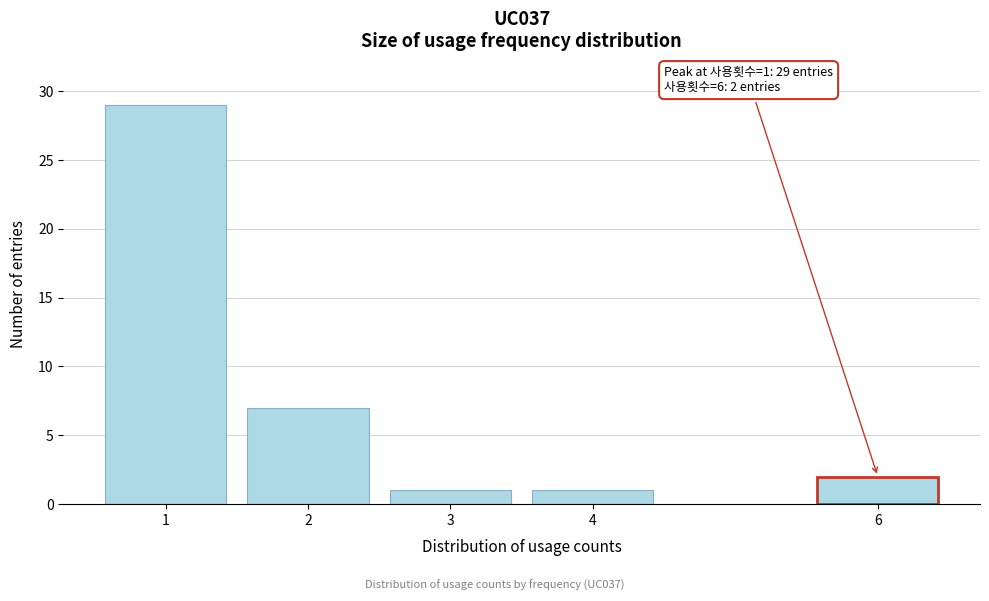

Reading left to right, list all the values displayed in this chart.

29	7	1	1	2